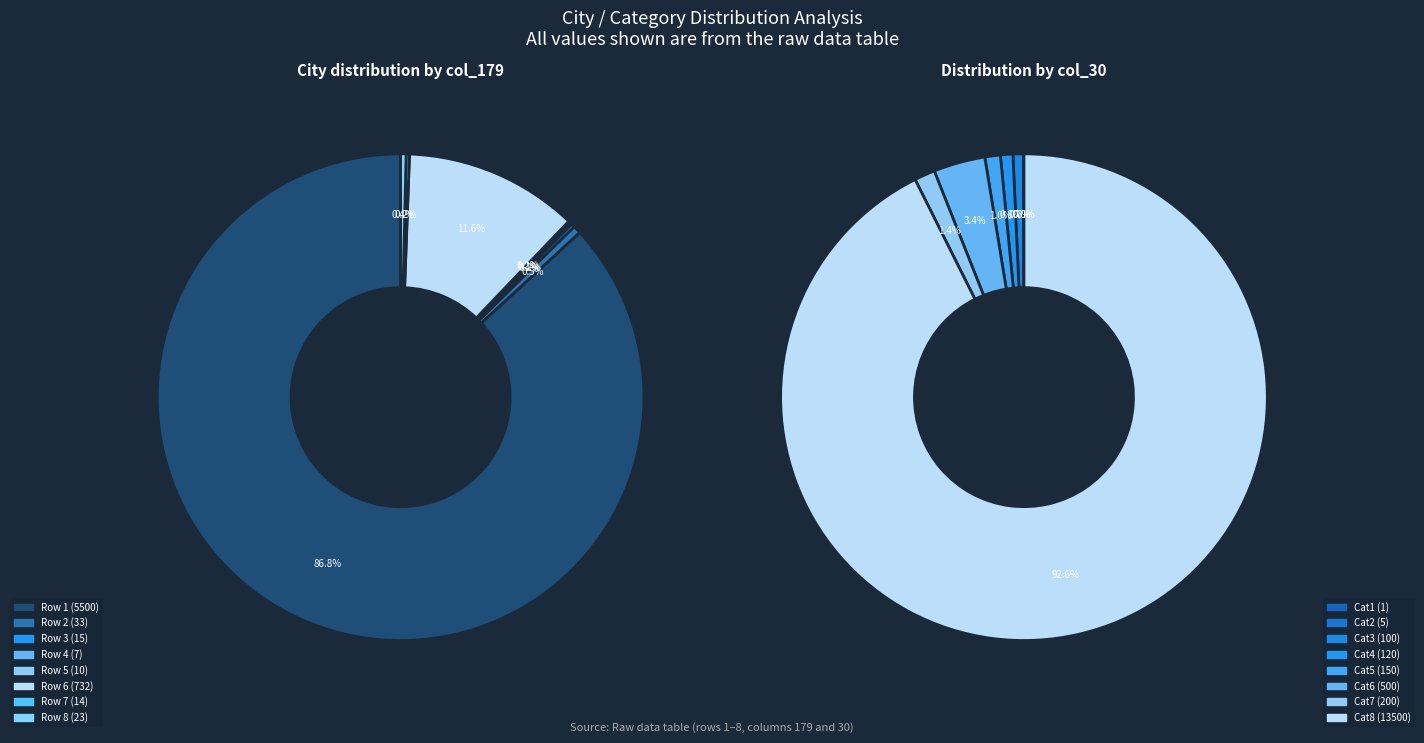

Rank the categories by value from lowest to highest.

7, 10, 14, 15, 23, 33, 732, 5500